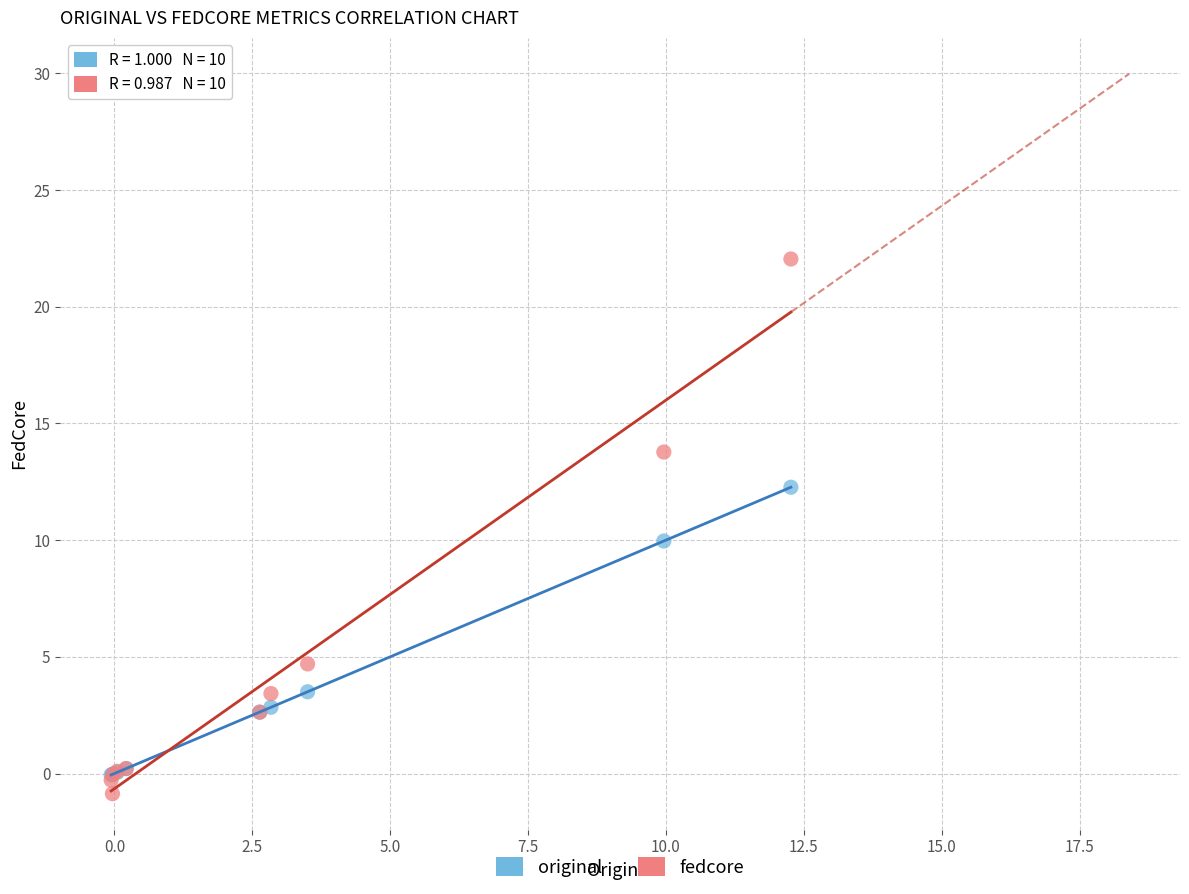

Which series contains the highest Y value?

fedcore